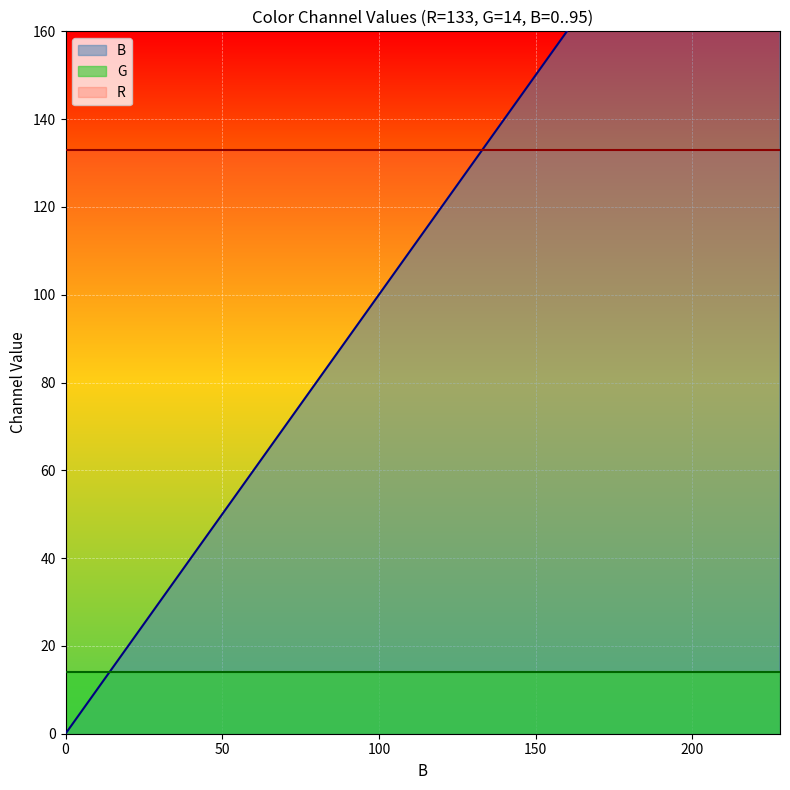

What is the sum of all values?

2280